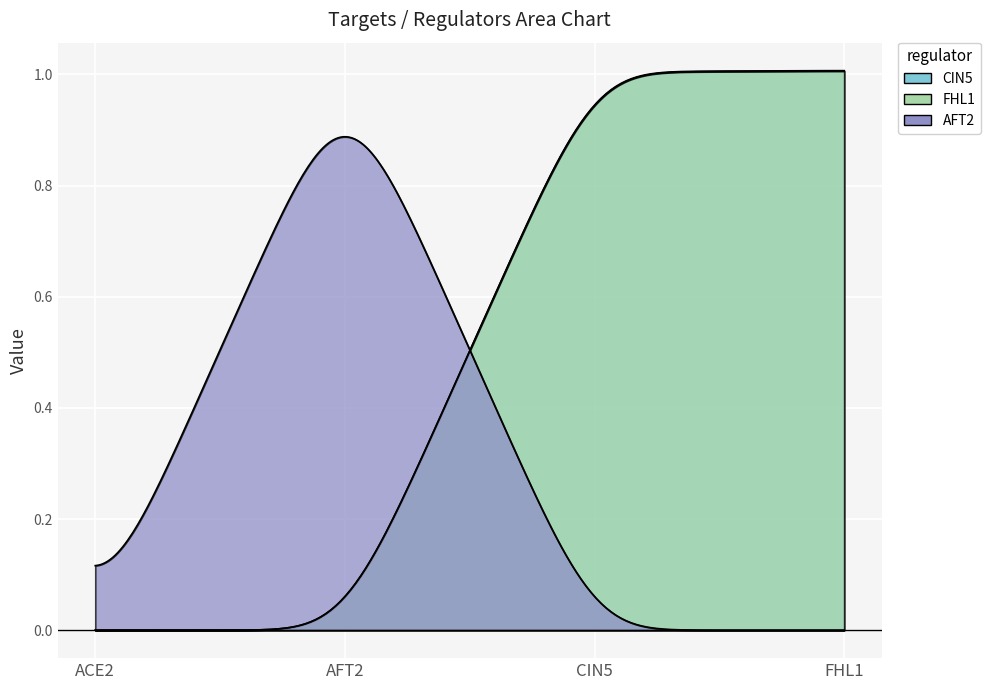

What are all the series names shown in the legend?

CIN5, FHL1, AFT2